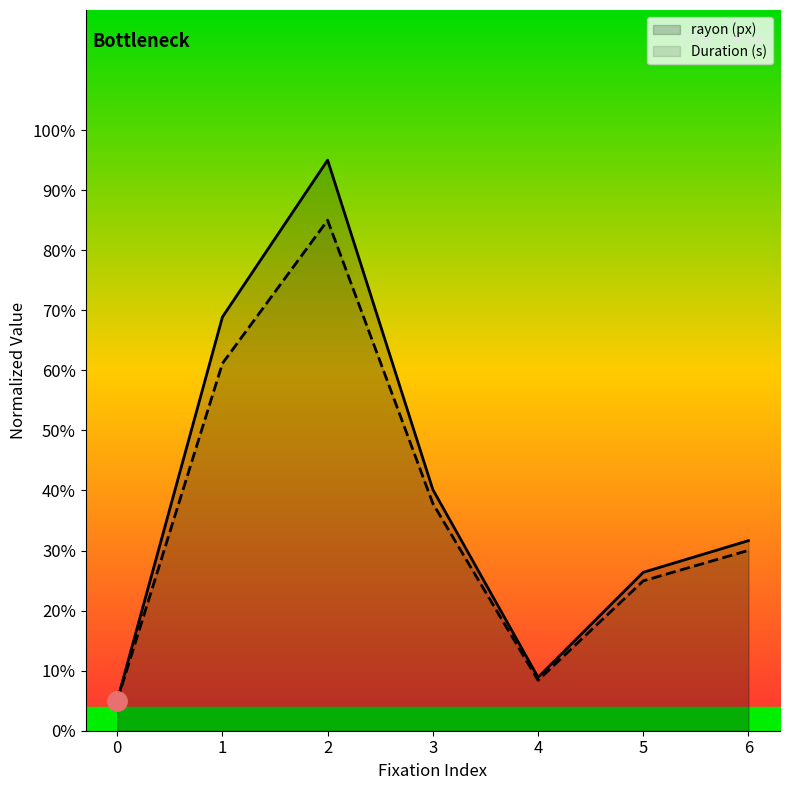

At which category does rayon (px) reach its first local valley?

4